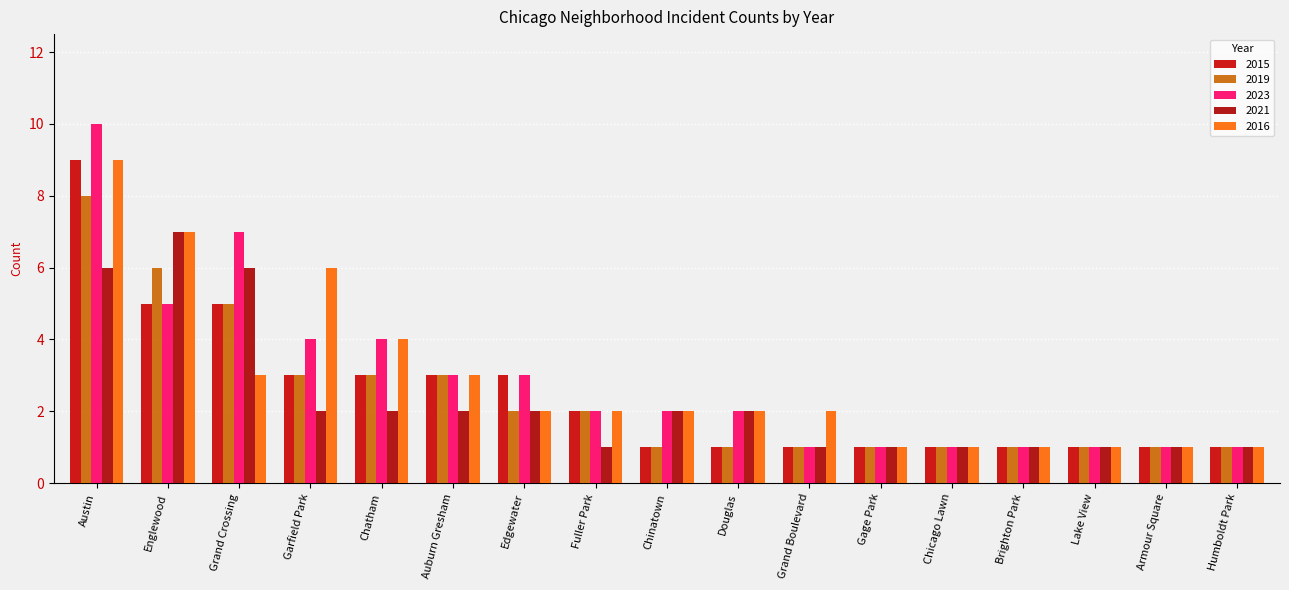

Is the value of 2023 at Austin greater than the value of 2021 at Edgewater?

Yes